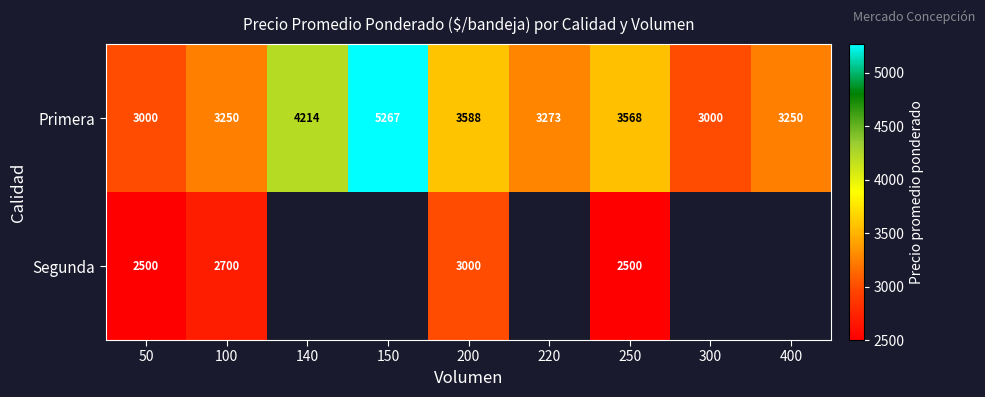

At which category does the chart reach its peak across all series?

150